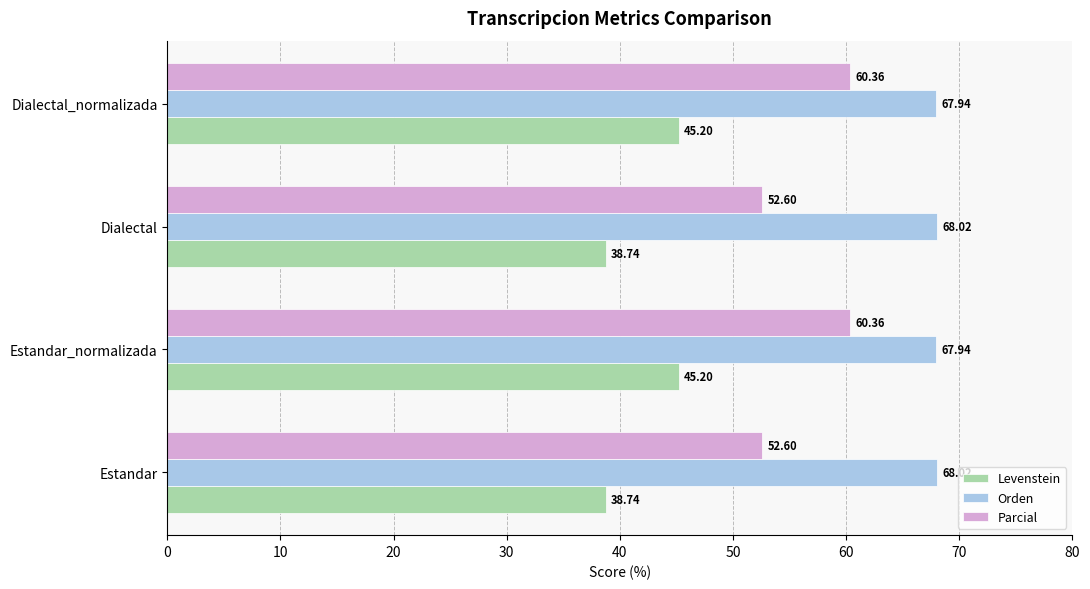

How many distinct data groups are displayed?

3